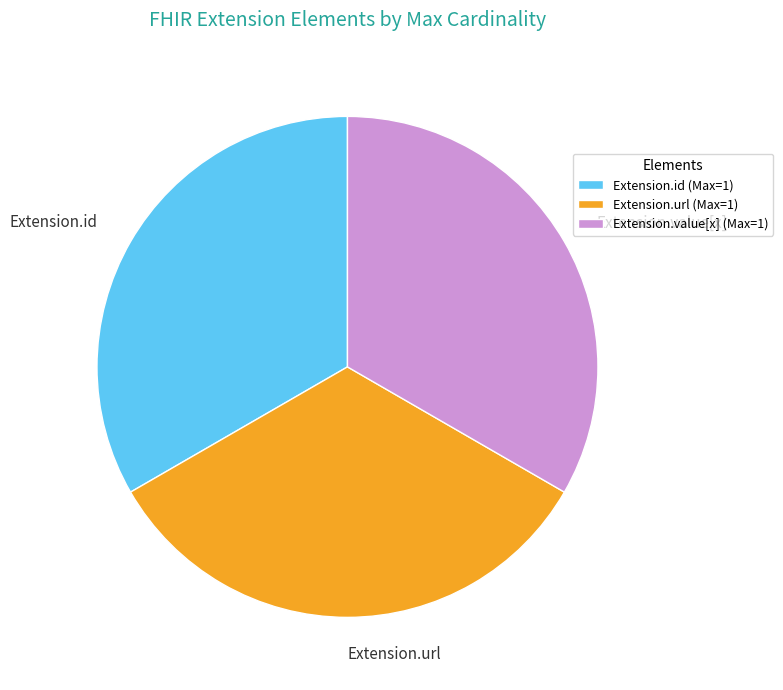

Does Extension.url represent more than half of the total?

No